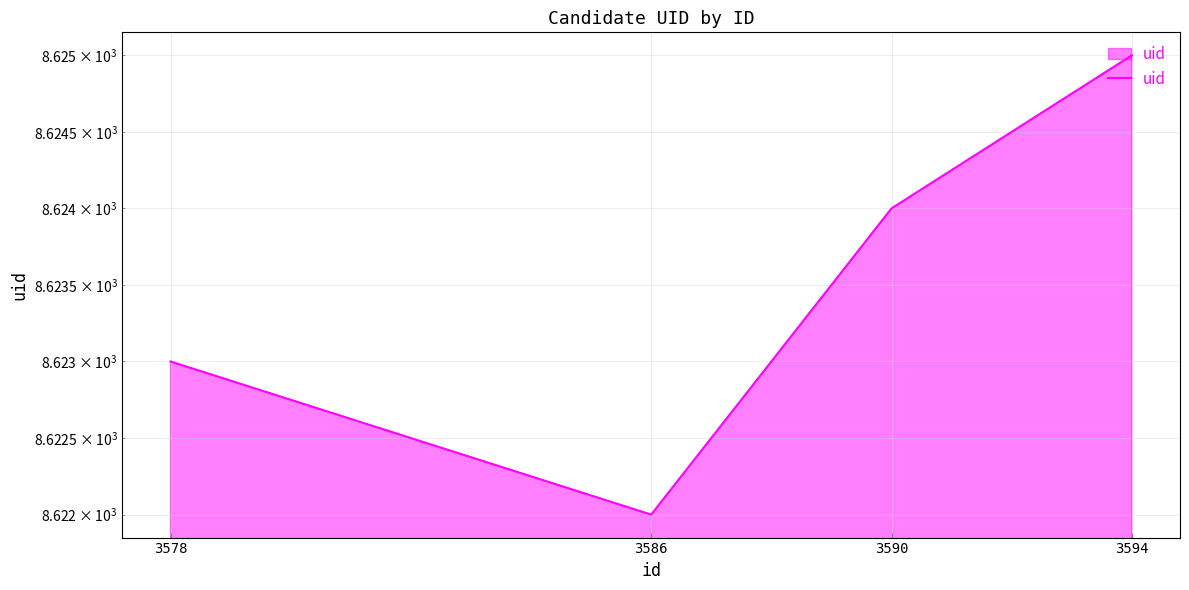

Rank the categories by value from highest to lowest.

3594, 3590, 3578, 3586